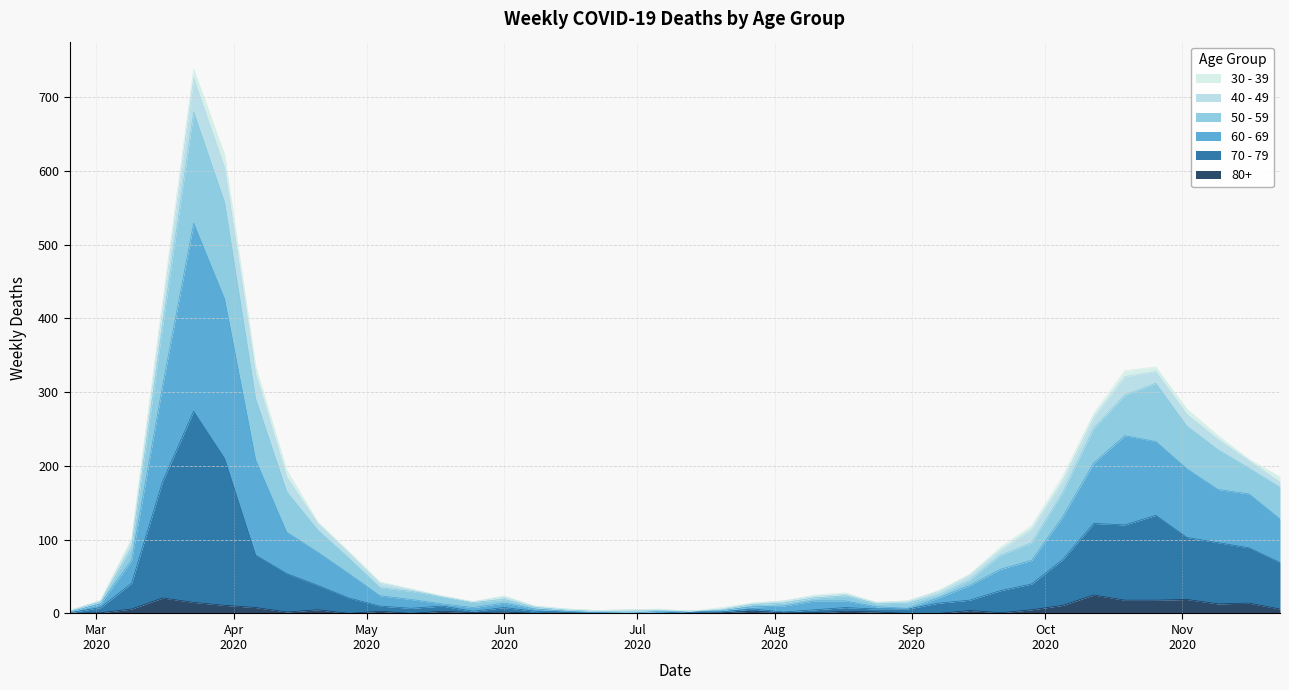

What are all the series names shown in the legend?

30 - 39, 40 - 49, 50 - 59, 60 - 69, 70 - 79, 80+